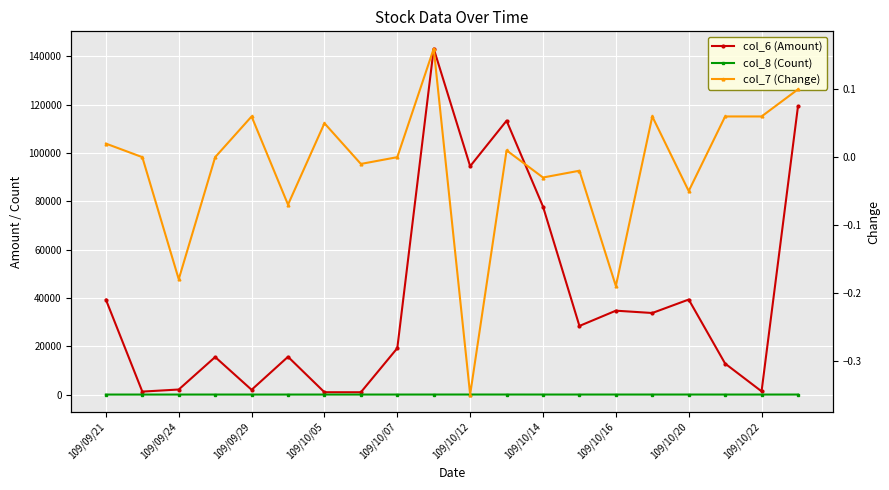

Which series has the widest spread of values?

col_6 (Amount)